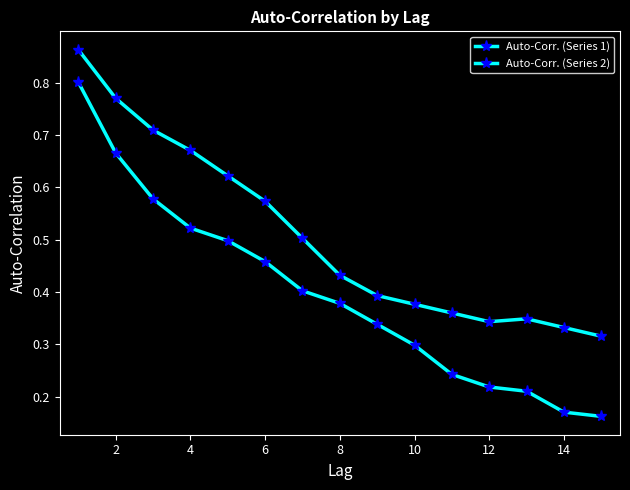

True or false: Auto-Corr. (Series 1) and Auto-Corr. (Series 2) intersect in this chart.

False